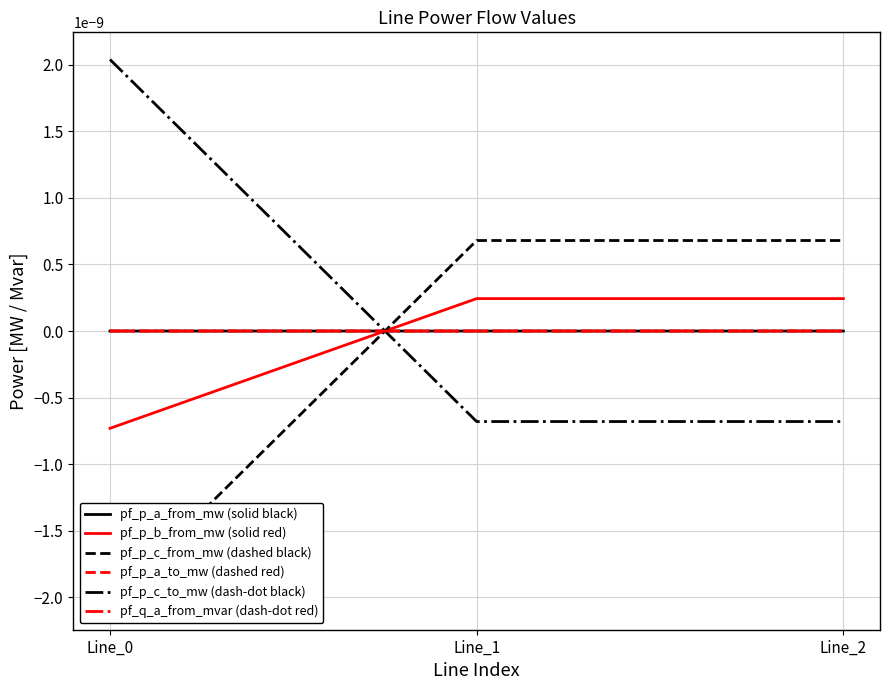

How many data points does each series have?

3